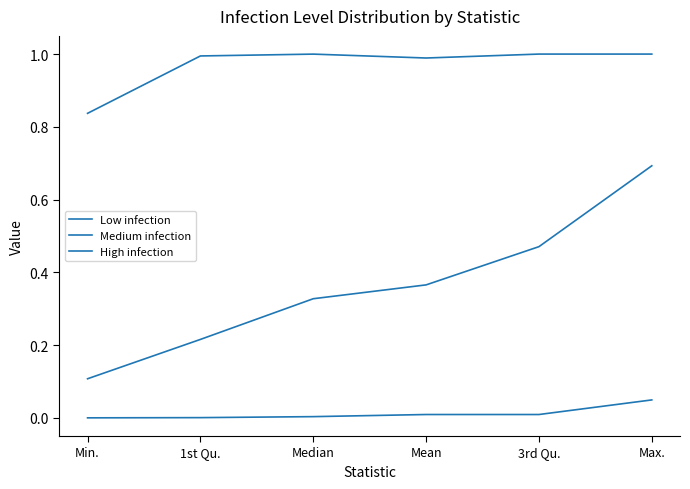

Which category has the lowest value across all series?

Min.